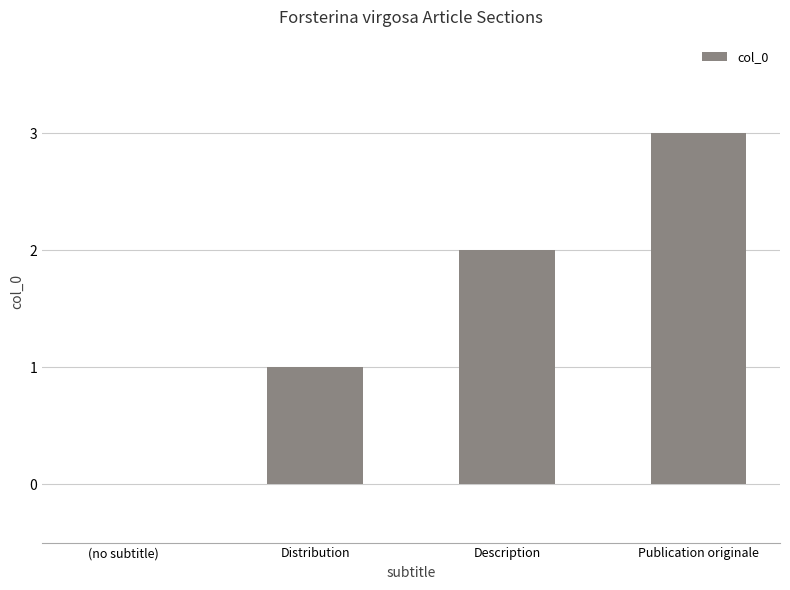

What is the approximate value at Publication originale?

3